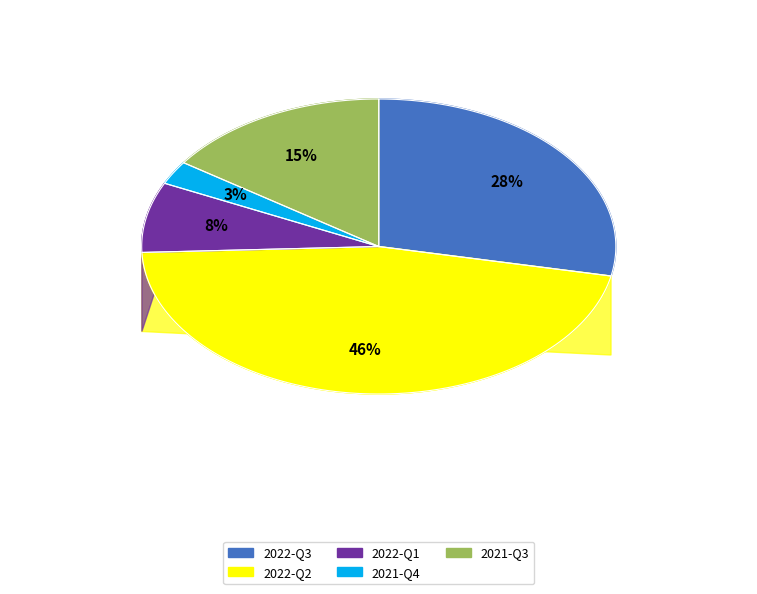

How much of the chart is everything except 2021-Q3?

84.6%